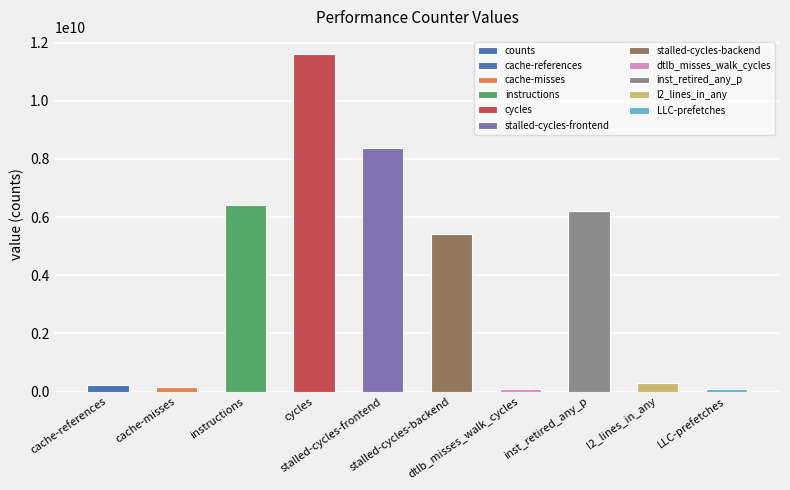

What is the greatest value displayed?

11618804828